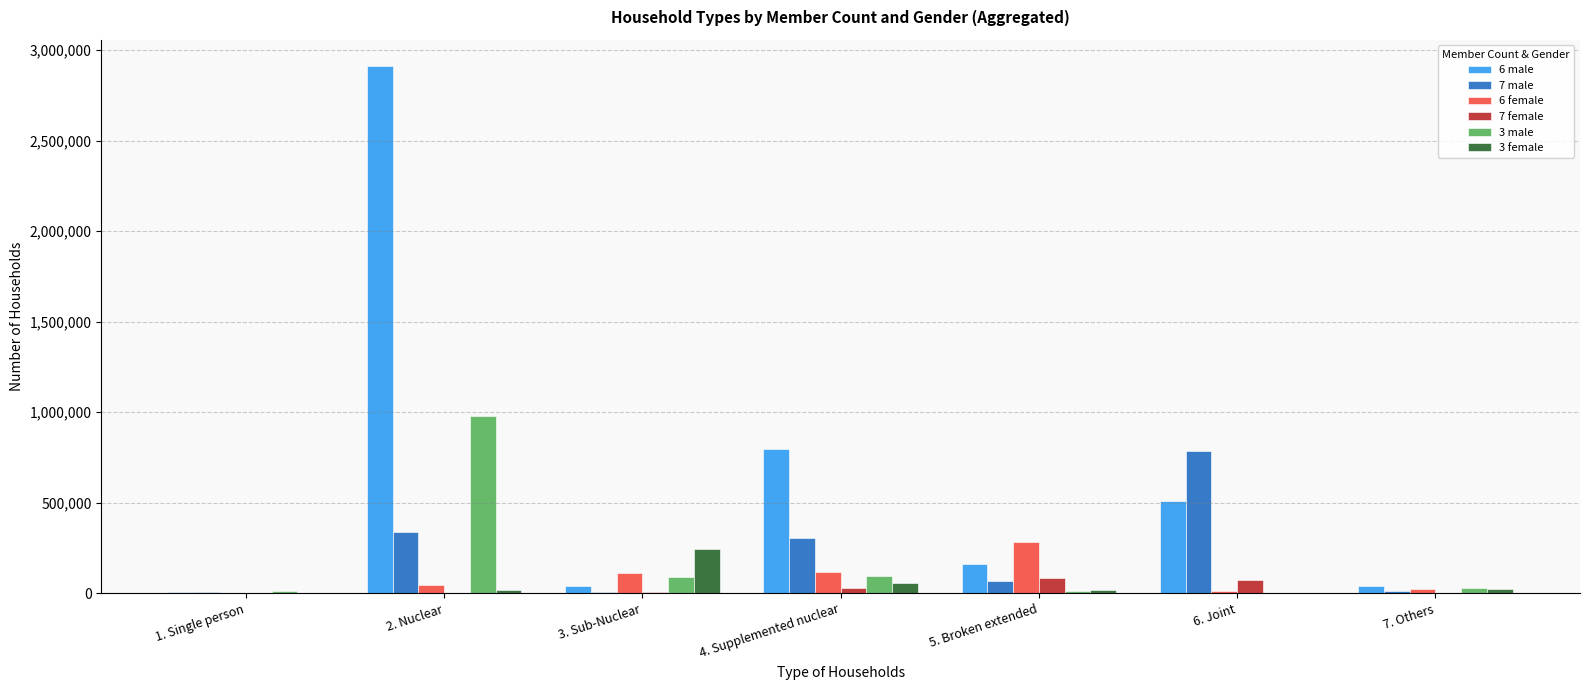

Is the value of 3 female at 6. Joint greater than the value of 7 male at 5. Broken extended?

No